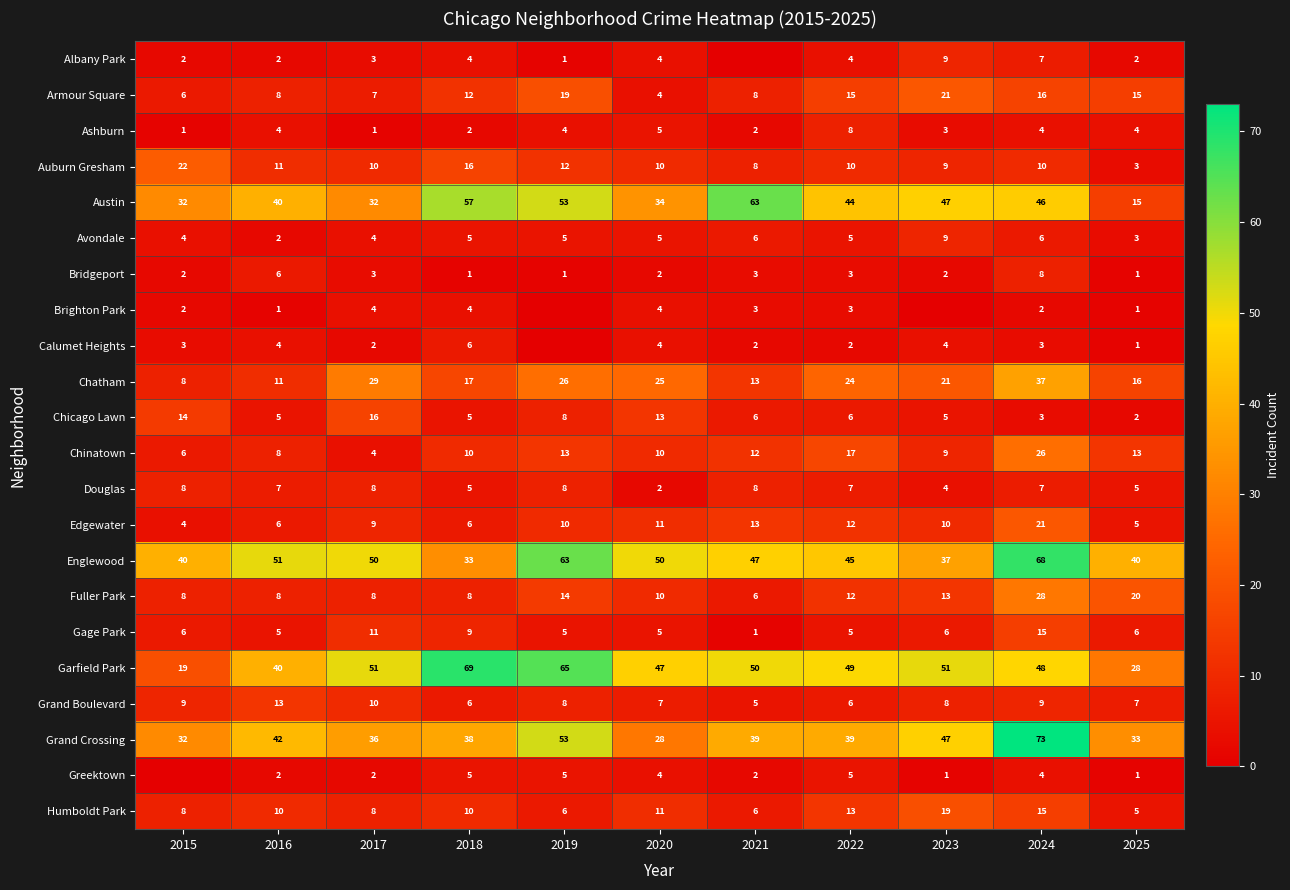

What is the difference between the maximum and minimum values in the Armour Square series?

17